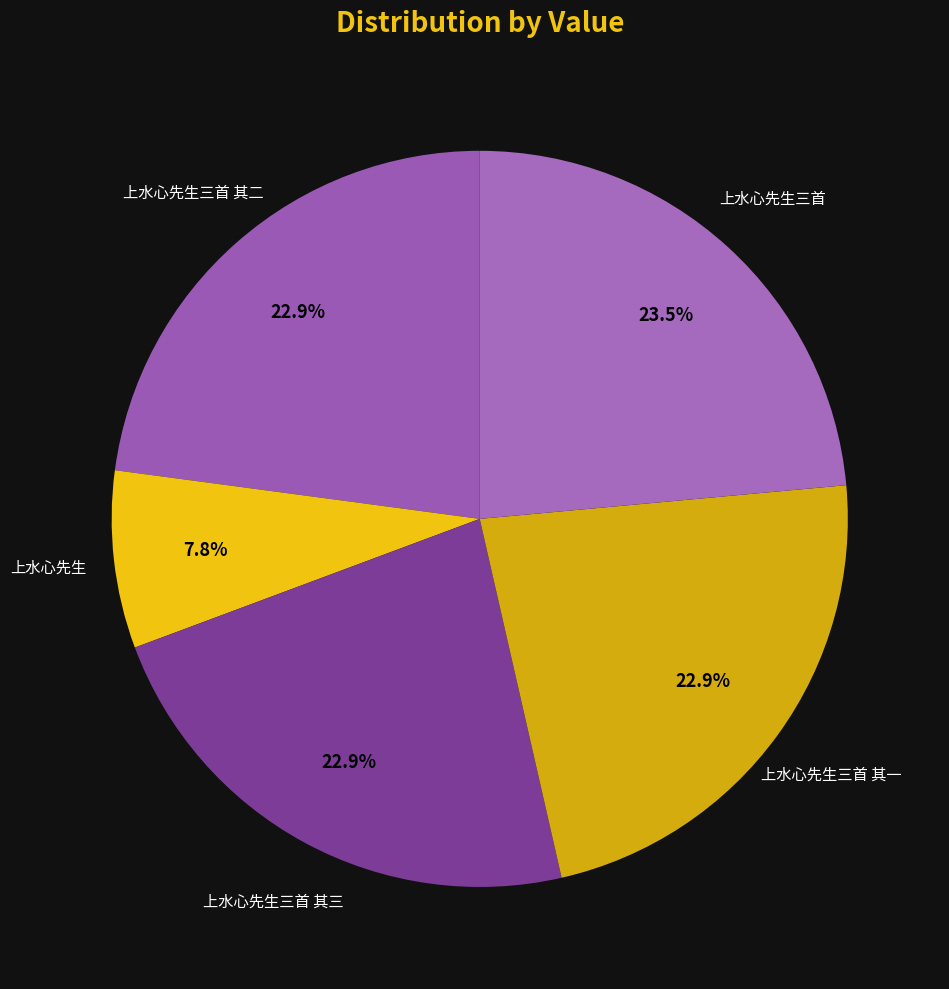

How many slices are in this pie chart?

5